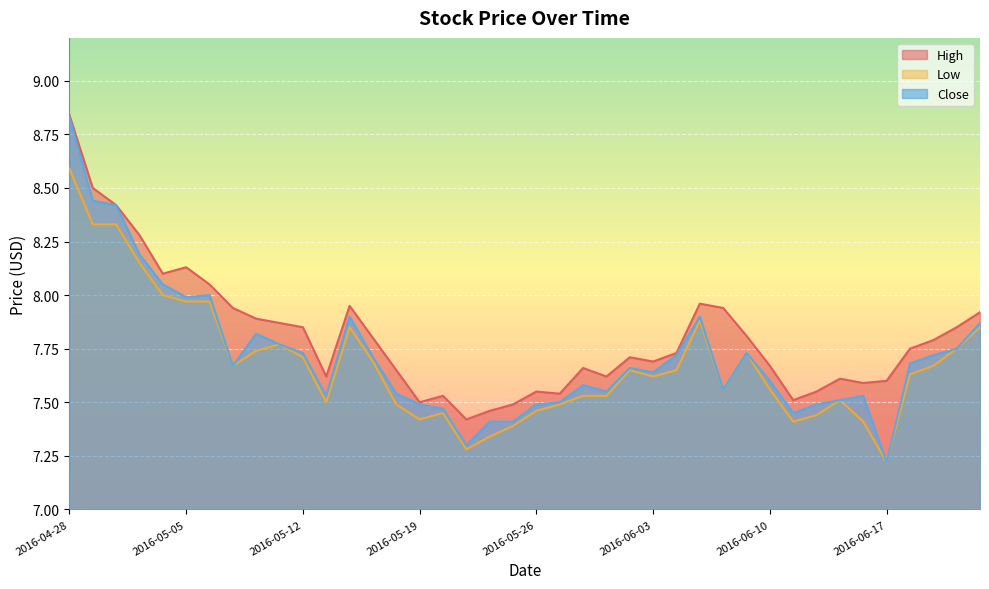

Count the number of categories in the chart.

40